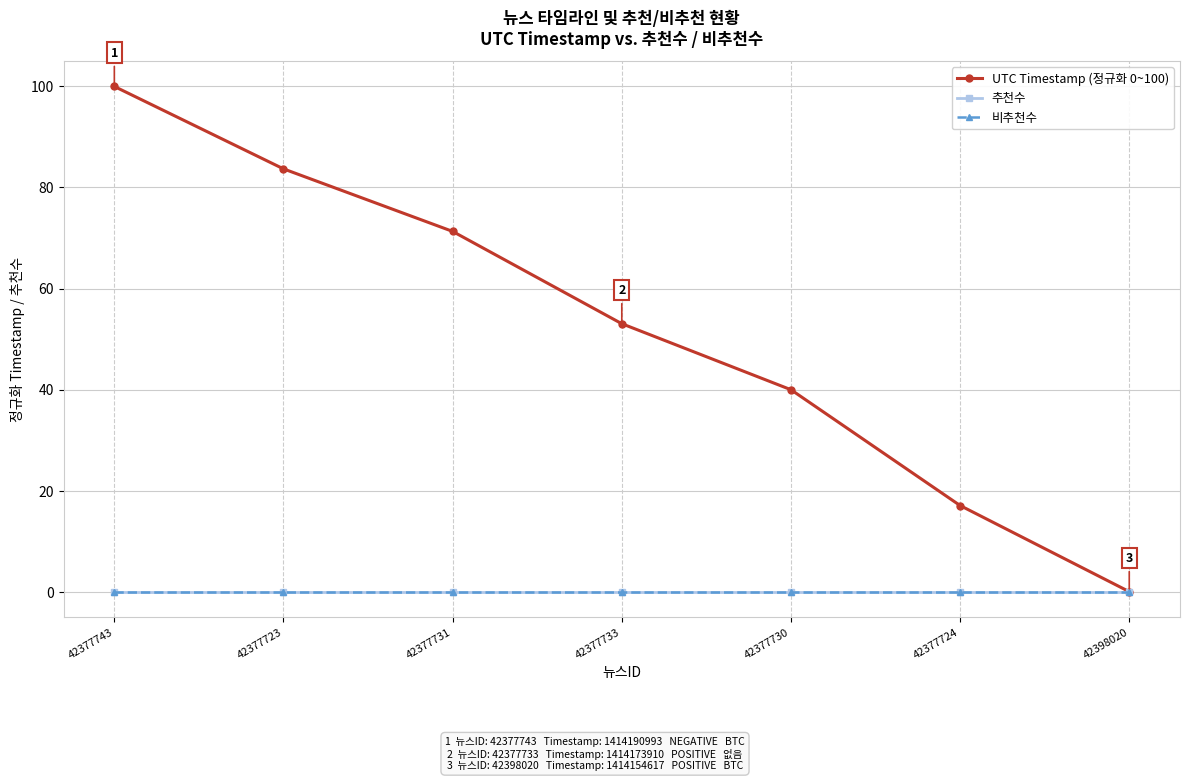

Is this an area chart (filled region under the line)?

No